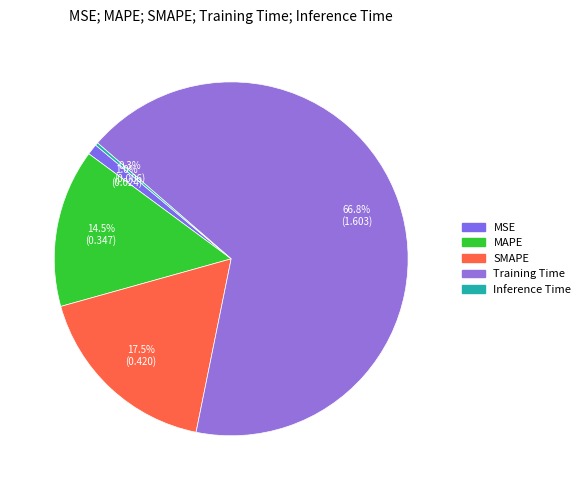

Does SMAPE represent more than half of the total?

No